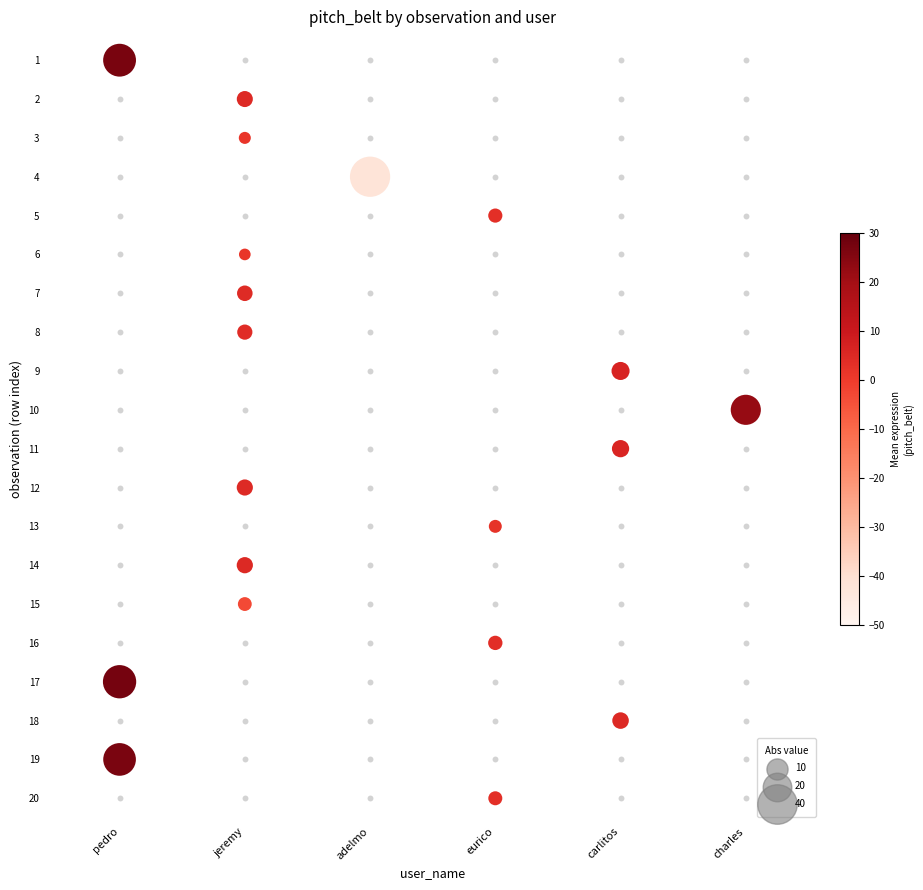

What value does the data have at jeremy, to the nearest 5?

5